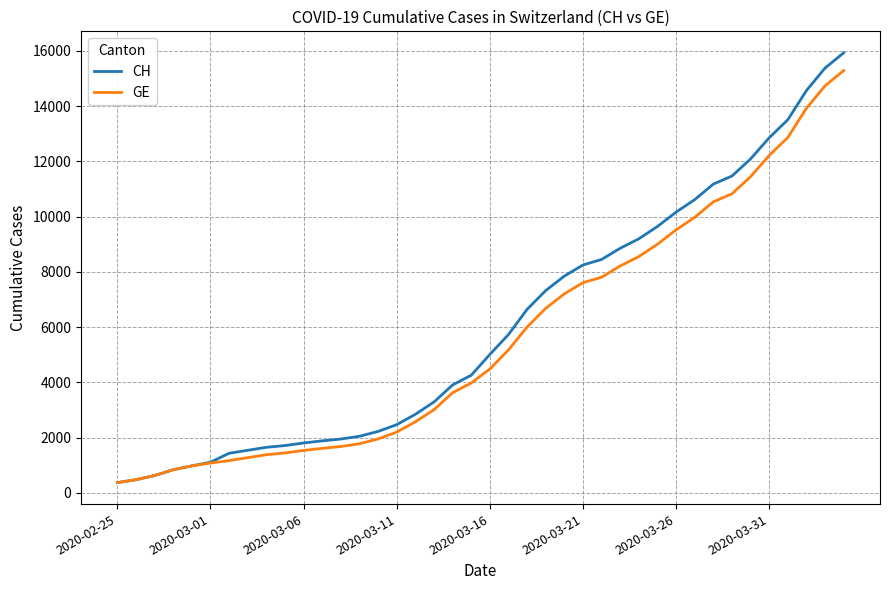

Which series has the widest spread of values?

CH